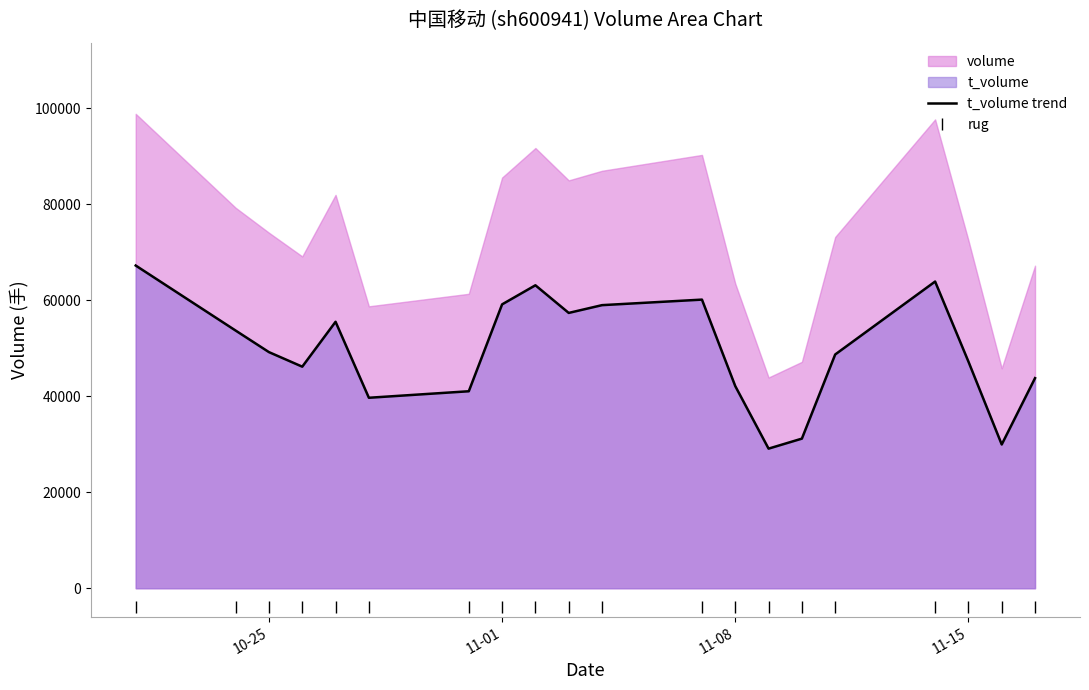

What value does the rug series have at 11-15?

-3953.7